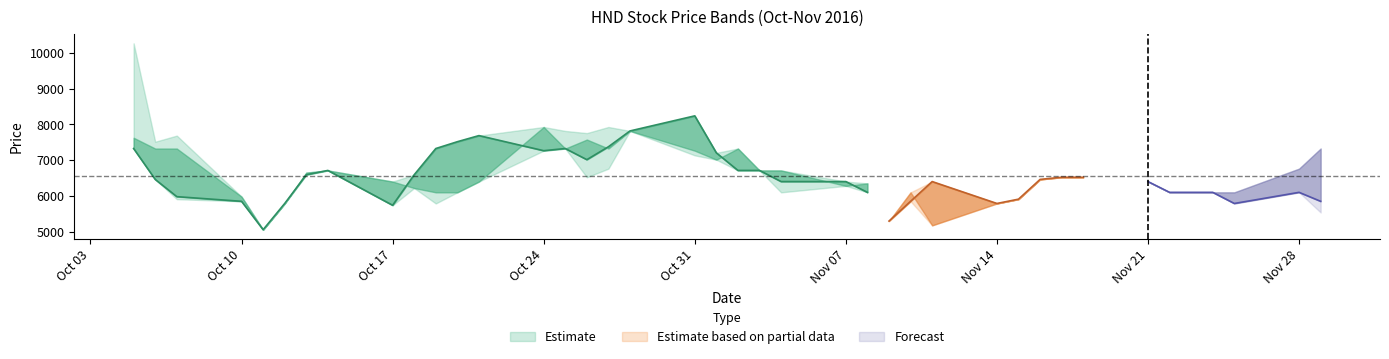

At which category does the chart reach its minimum across all series?

2016-10-11